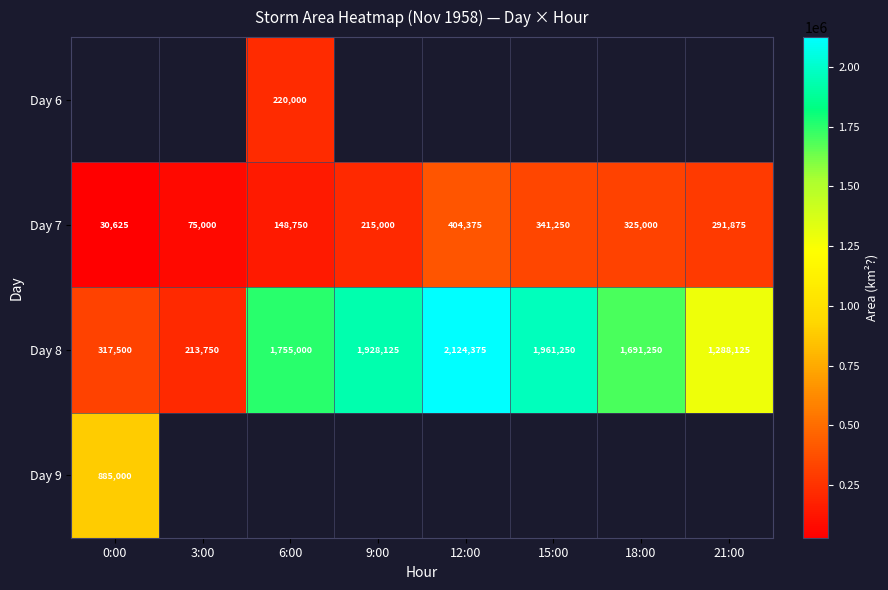

What is the average value of the Day 7 series?

228984